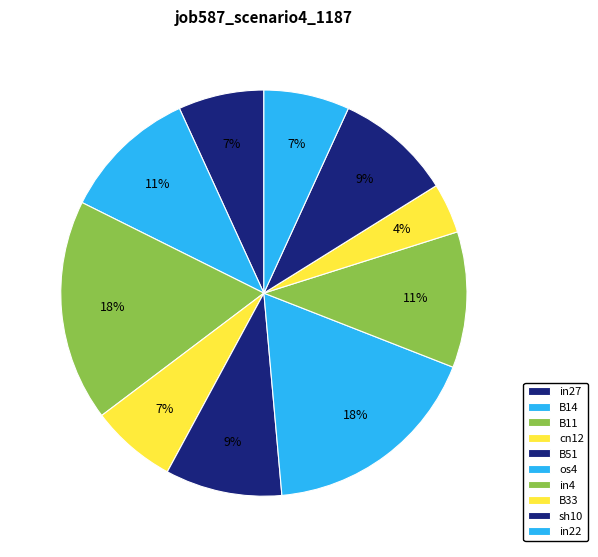

To the nearest percent, what percentage of the pie is os4?

18%